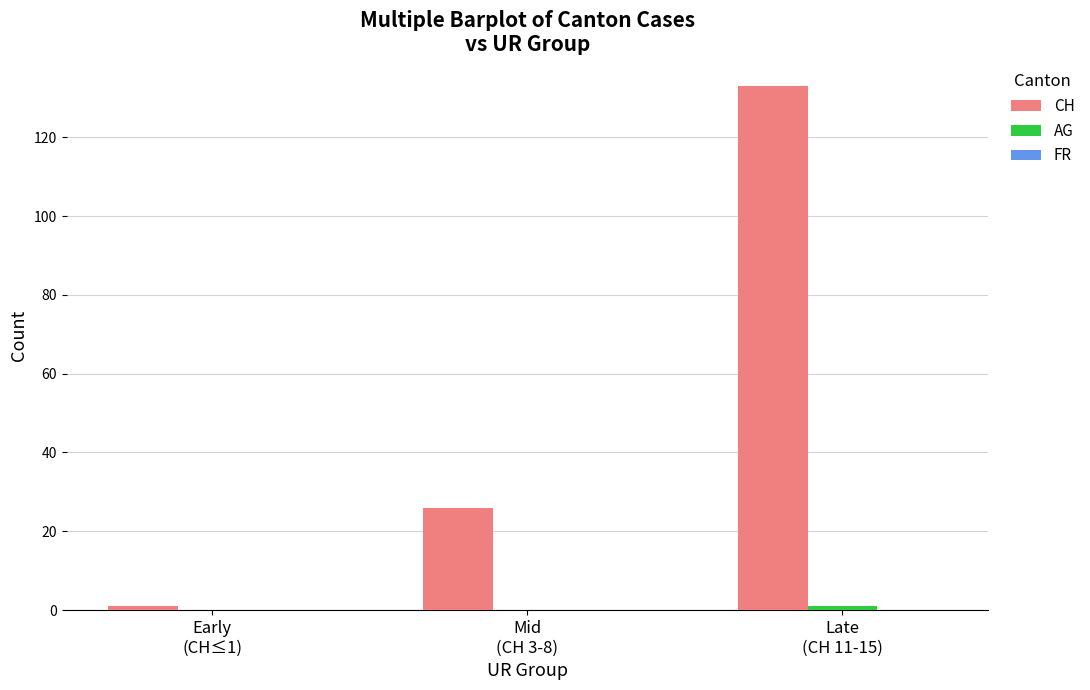

What is the sum of all CH values?

160